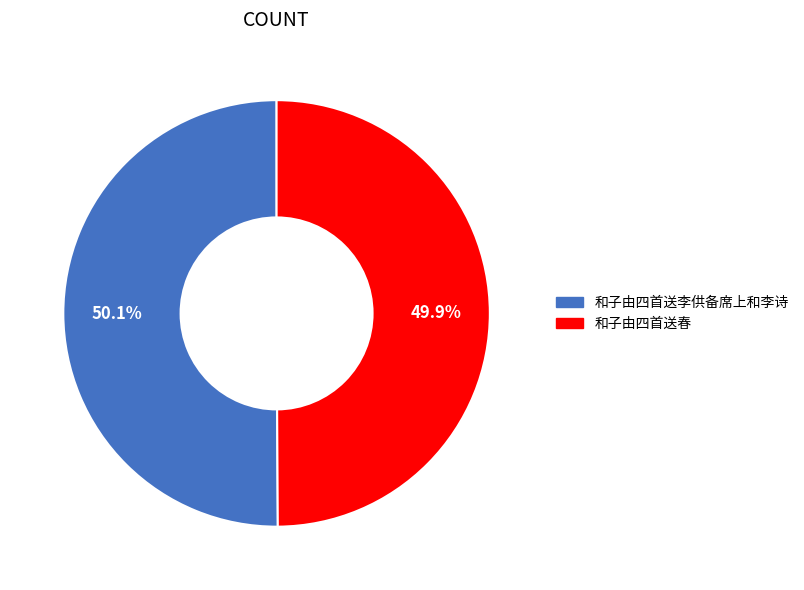

Approximately how many times larger is the value at 和子由四首送春 compared to 和子由四首送李供备席上和李诗?

1.0